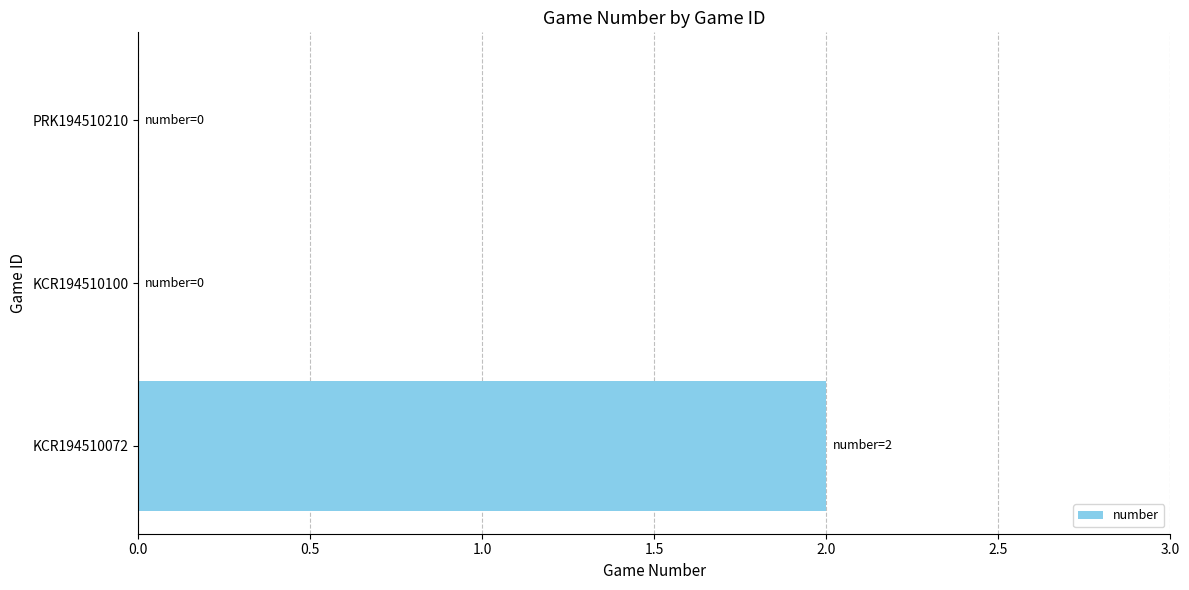

Which label corresponds to the largest value in the chart?

KCR194510072